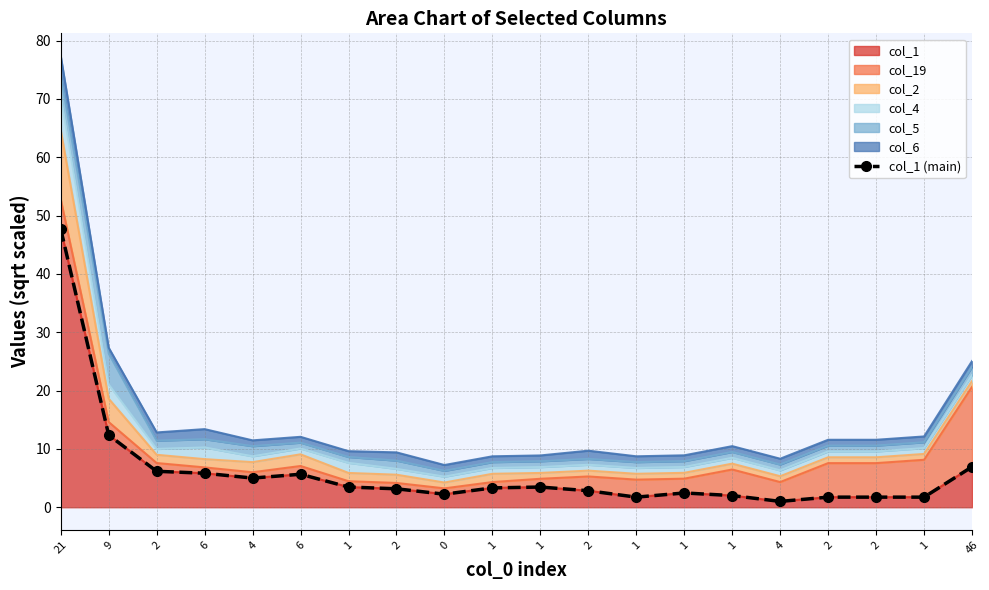

How many lines are shown in the chart?

1